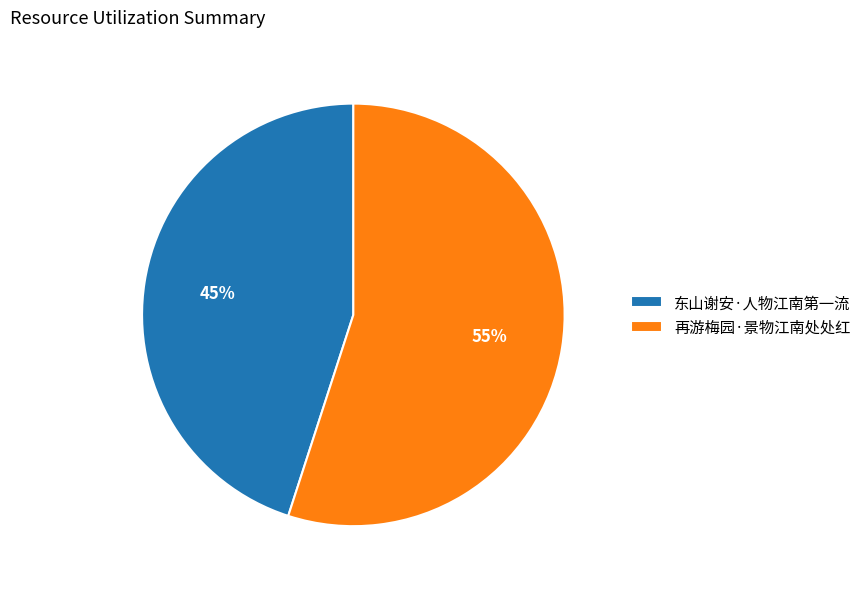

Approximately how many times larger is the value at 再游梅园·景物江南处处红 compared to 东山谢安·人物江南第一流?

1.2